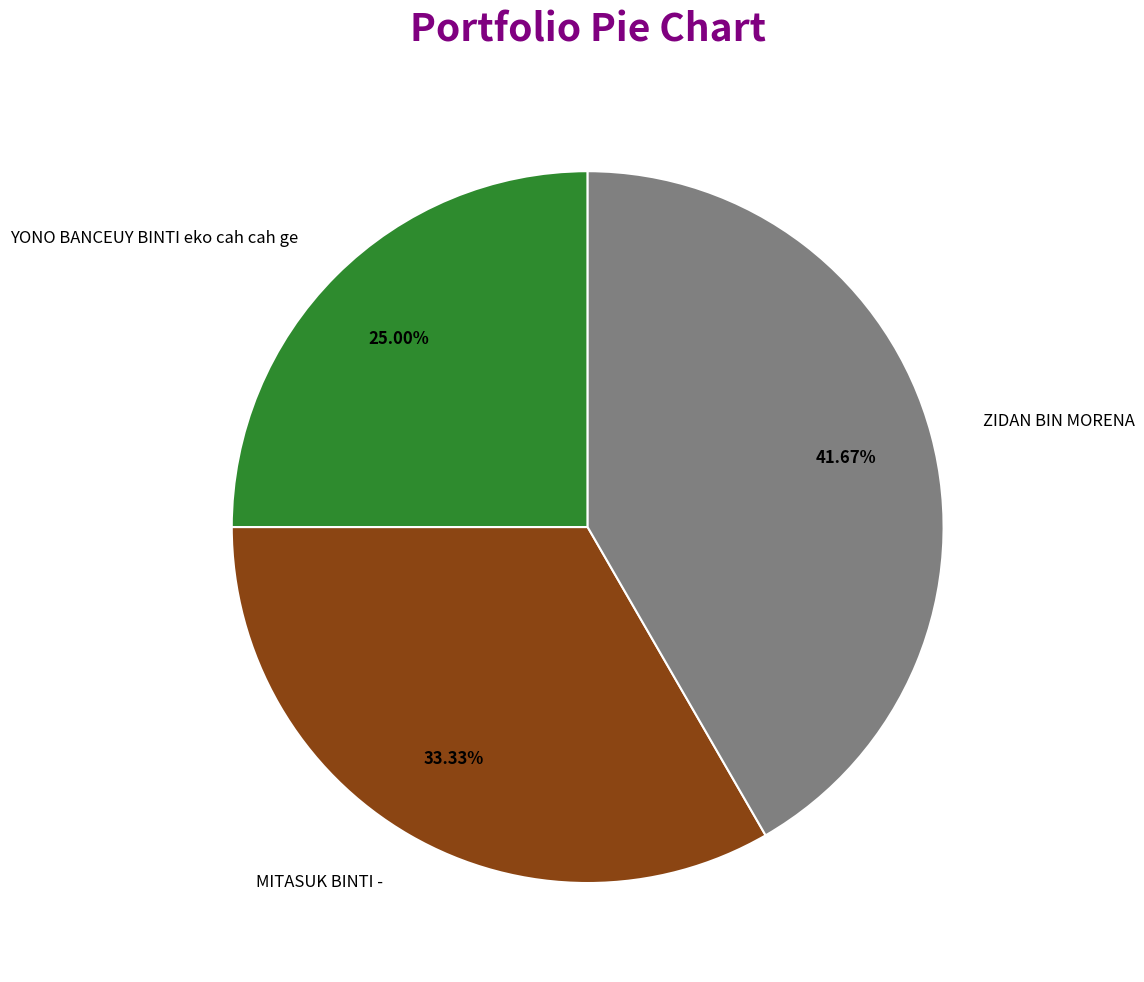

To the nearest percent, what is the difference between the ZIDAN BIN MORENA and MITASUK BINTI - slice percentages?

8%